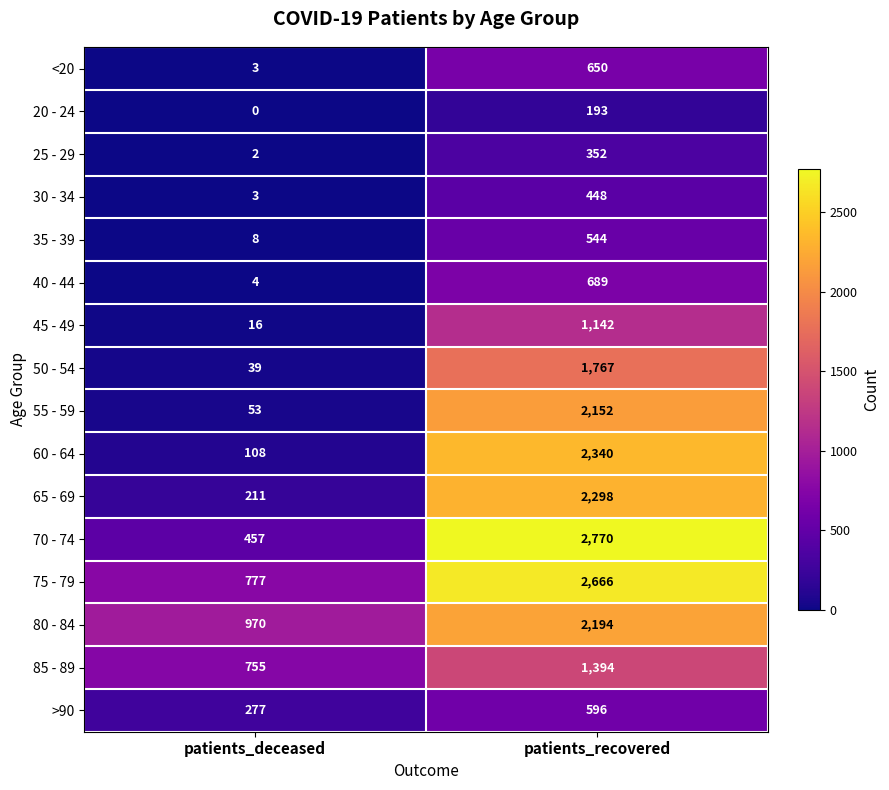

What is the minimum value for 80 - 84?

970